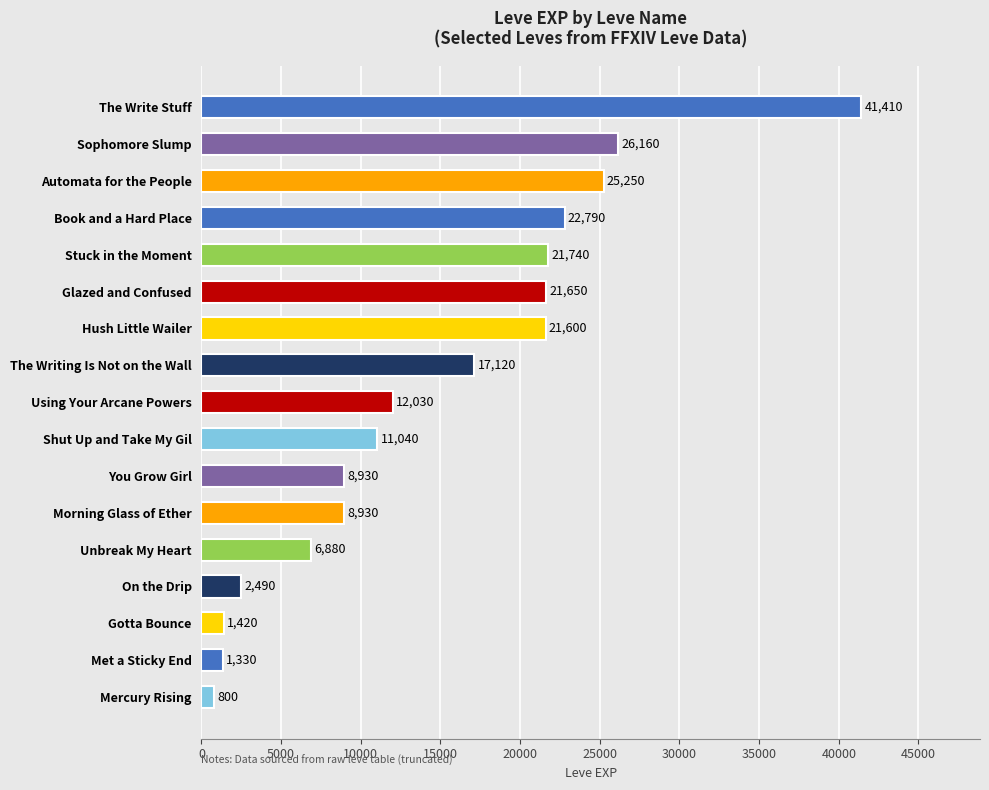

The value at Sophomore Slump is 12184. True or false?

False